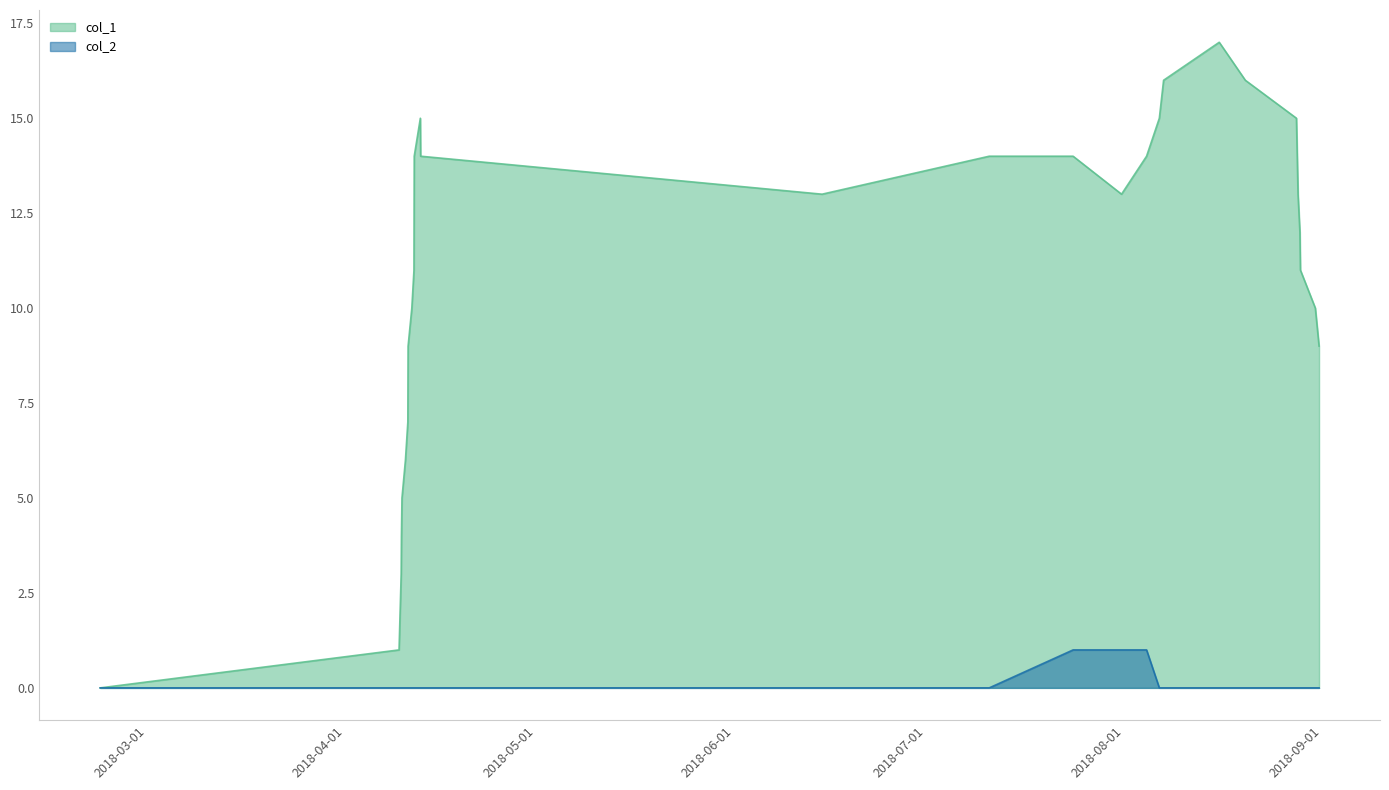

What is the value of the col_1 point at the 17th from the left?

13